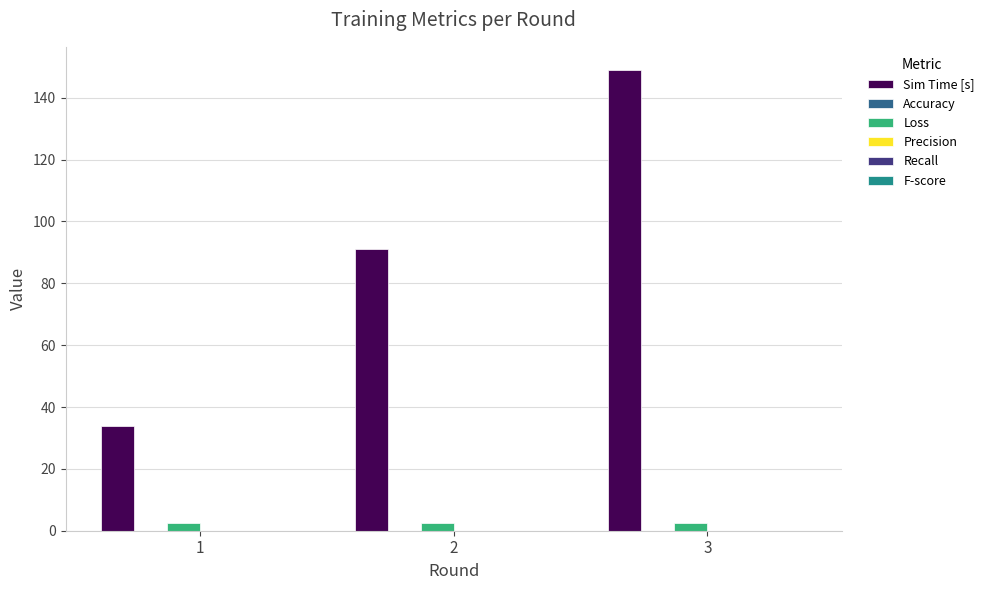

At which category is the sum across all series the highest?

3